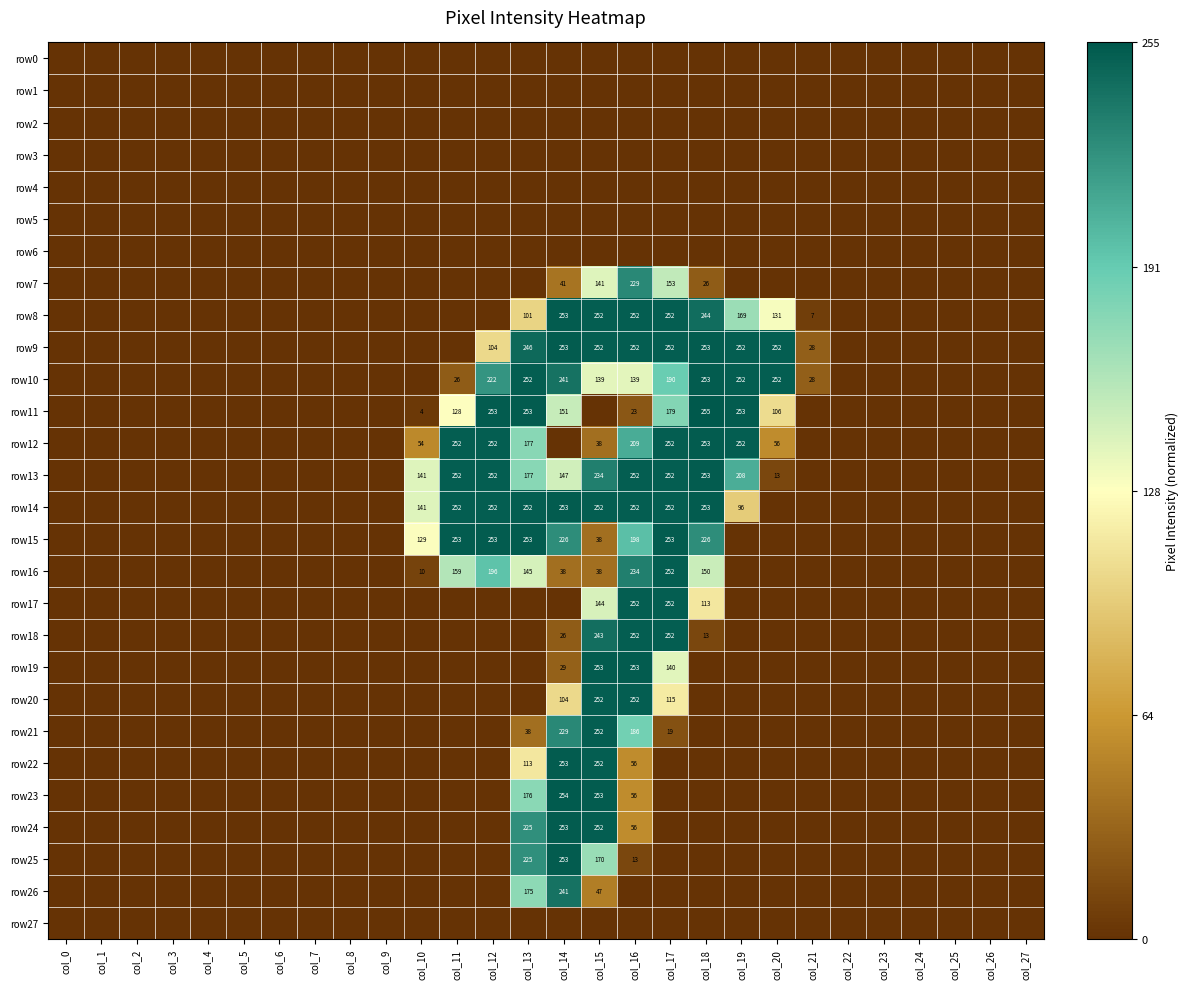

How many series are shown in this chart?

28